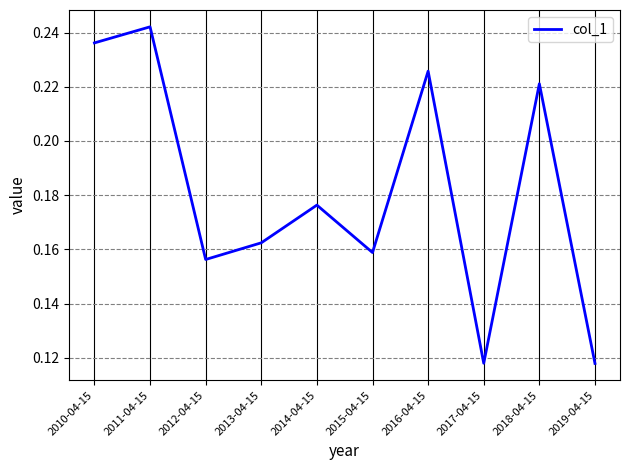

What is the change in value from 2017-04-15 to 2018-04-15?

+0.1